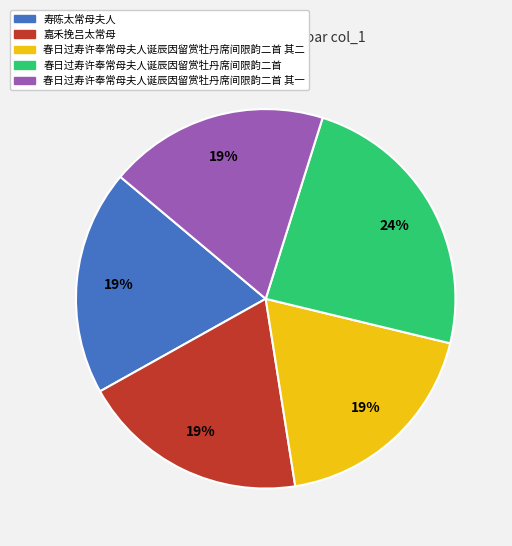

What is the largest slice in the pie chart?

春日过寿许奉常母夫人诞辰因留赏牡丹席间限韵二首